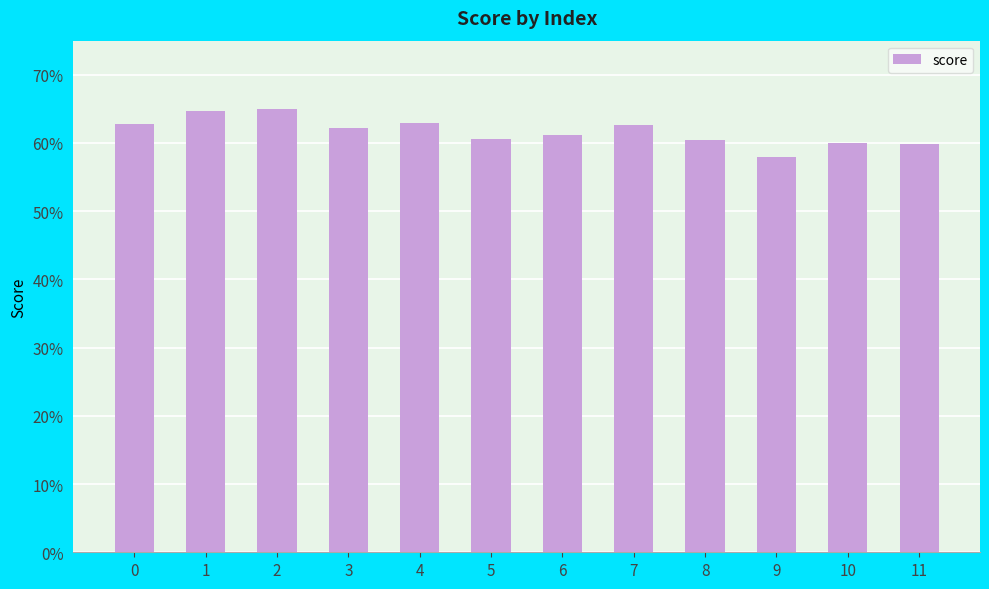

What is the sum of all values?

7.4